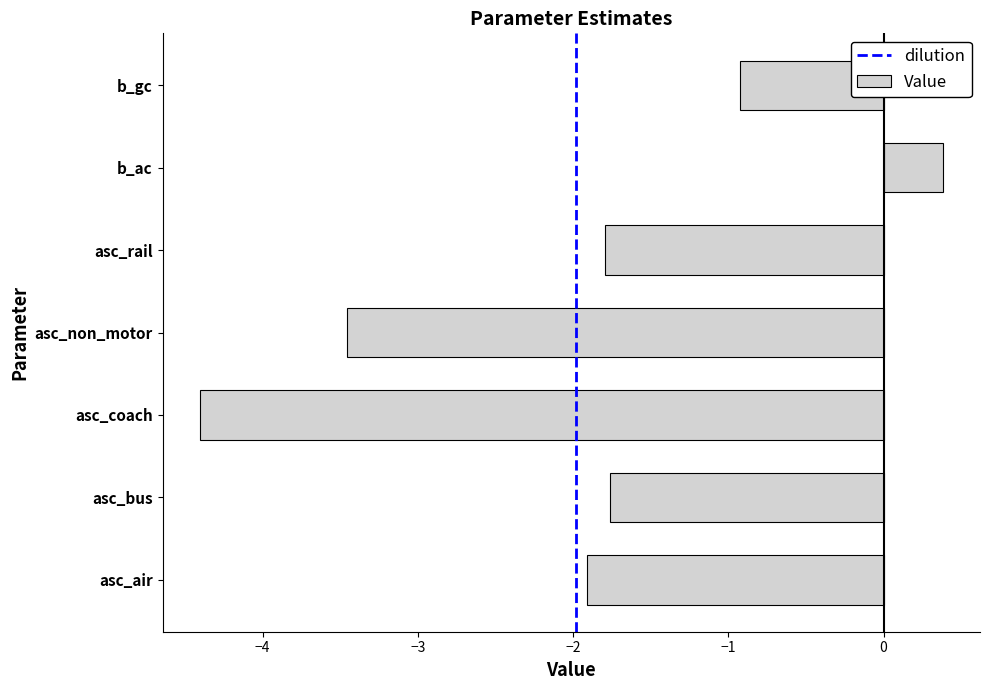

What is the difference between the values at b_gc and asc_rail?

0.9